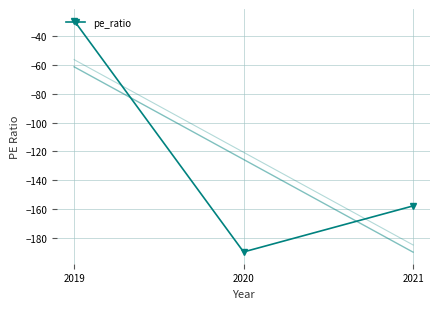

The value at 2021 is -282.8. True or false?

False